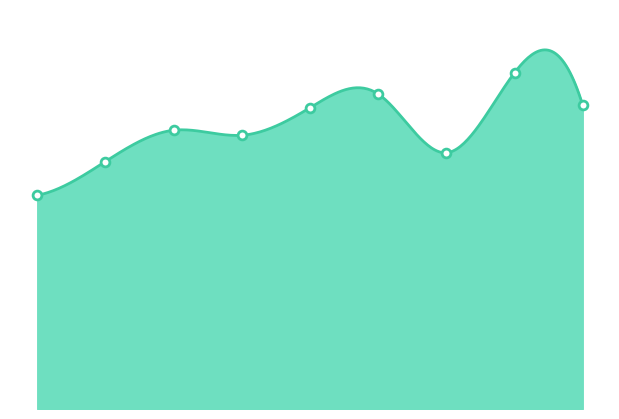

Approximately how many times larger is the value at 7 compared to 4?

1.1